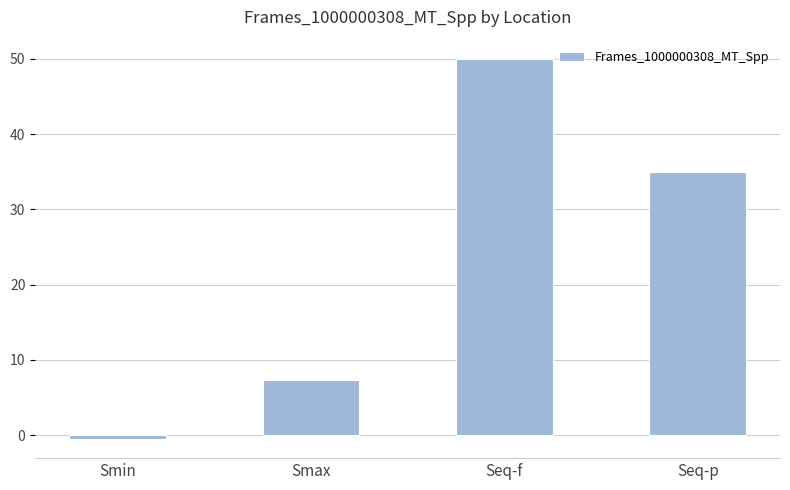

List the labels in order of value, smallest first.

Smin, Smax, Seq-p, Seq-f